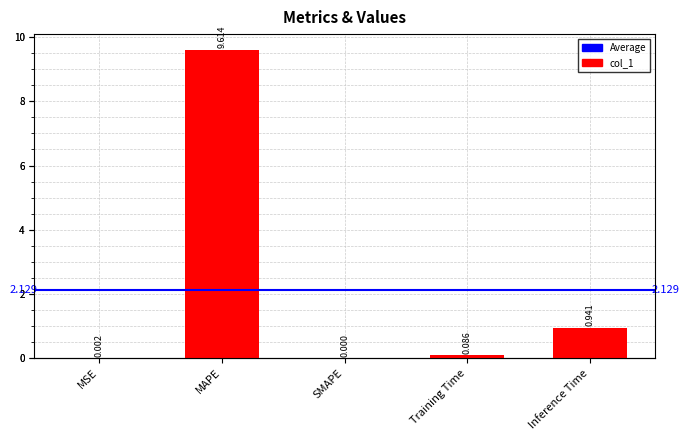

What is the difference between the values at Inference Time and MSE?

0.9